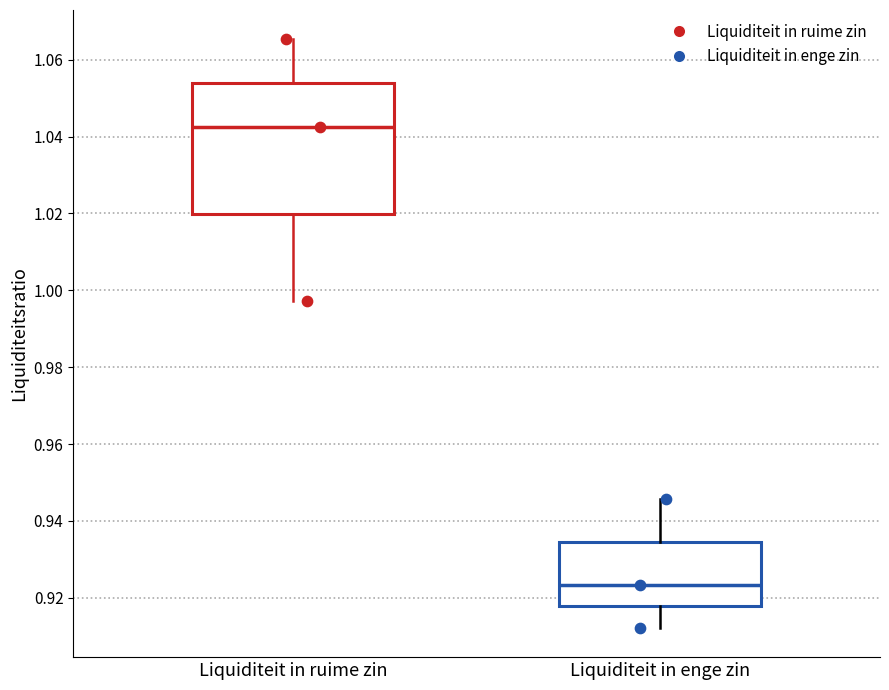

Which box's median line is the lowest?

Liquiditeit in enge zin